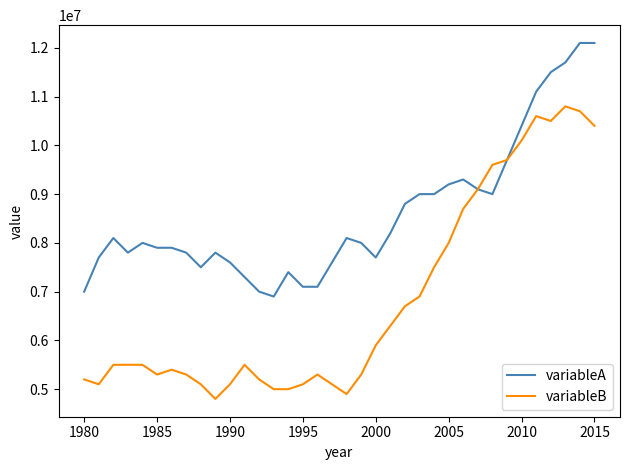

List the series in order of their peak value, lowest first.

variableB, variableA